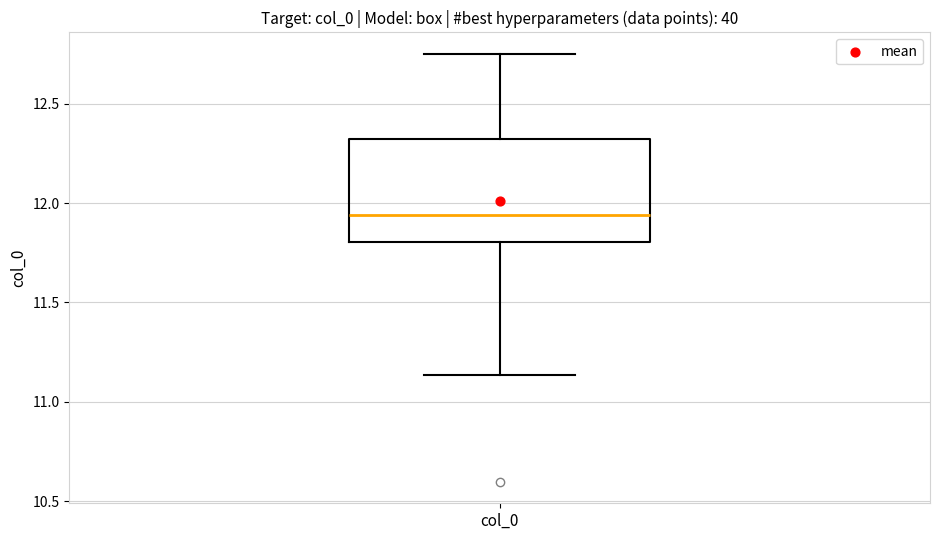

Read this box plot against the y-axis: the position of the median line, the range covered by the box, and the ends of both whiskers. The values are not printed on the chart, so give them approximately, as read against the axis.

median 11.95, box 11.80 to 12.30, whiskers 11.15 to 12.75